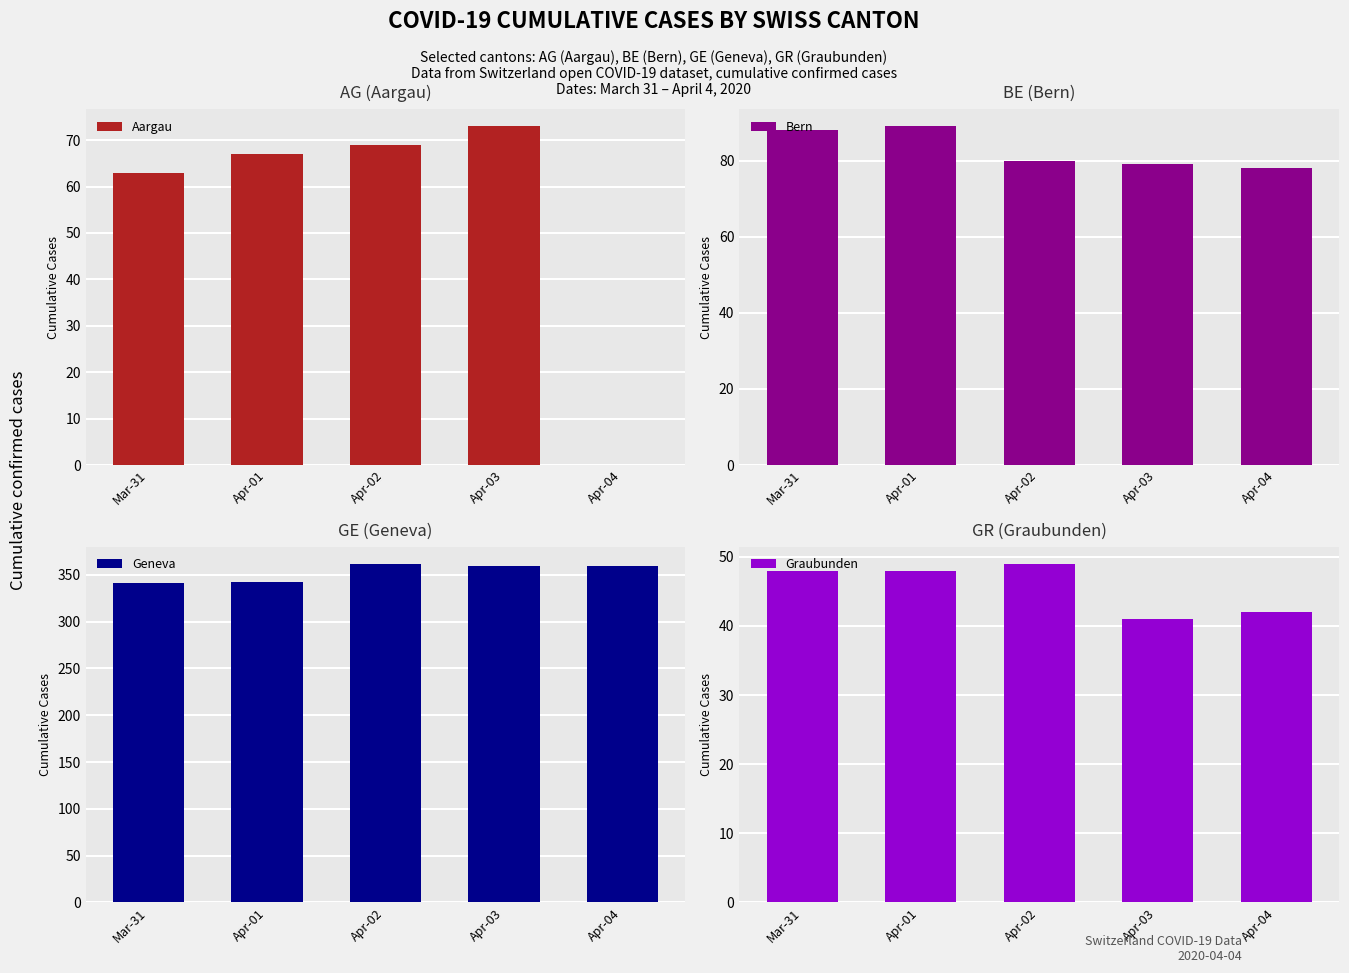

At which label does Aargau first exceed 67?

Apr-02